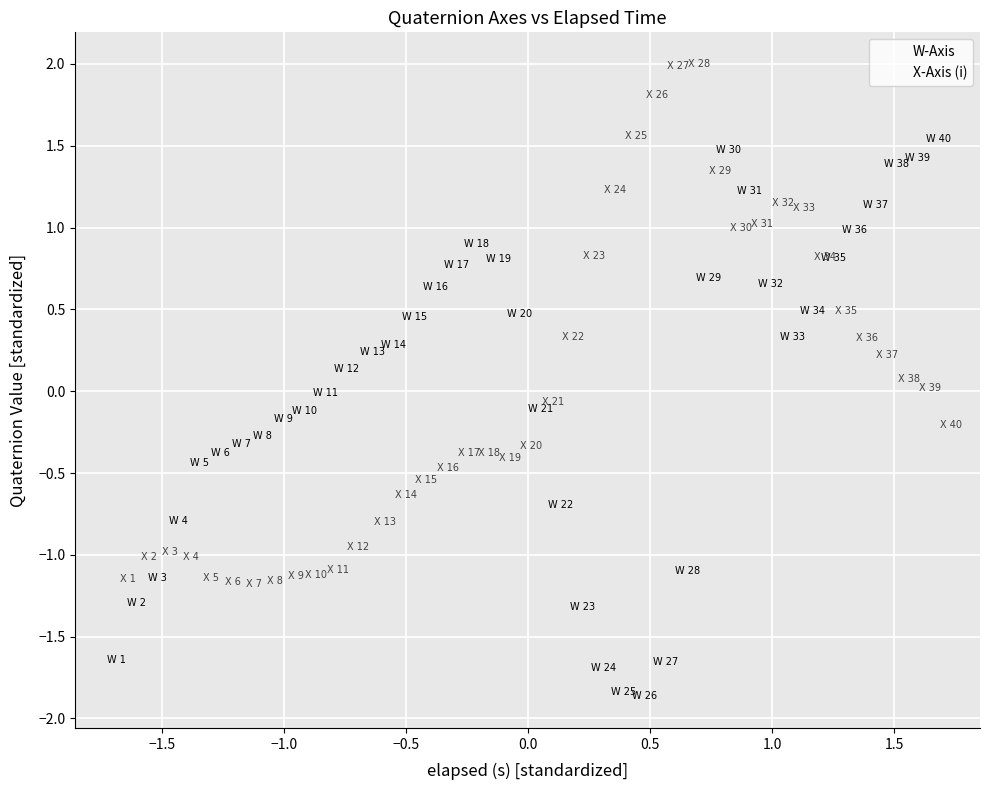

What are all the series names shown in the legend?

W-Axis, X-Axis (i)